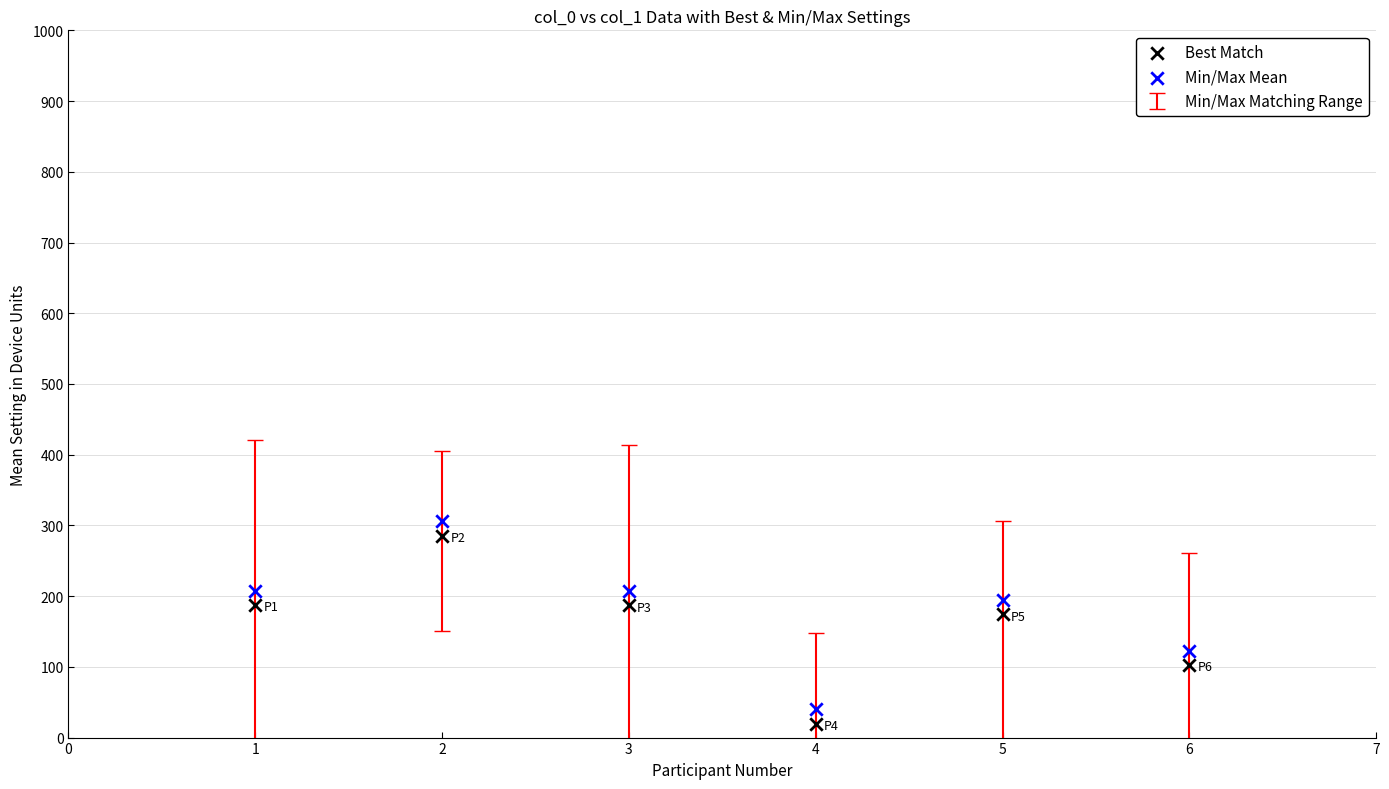

Across all series, what Y value is closest to 162?

174.2